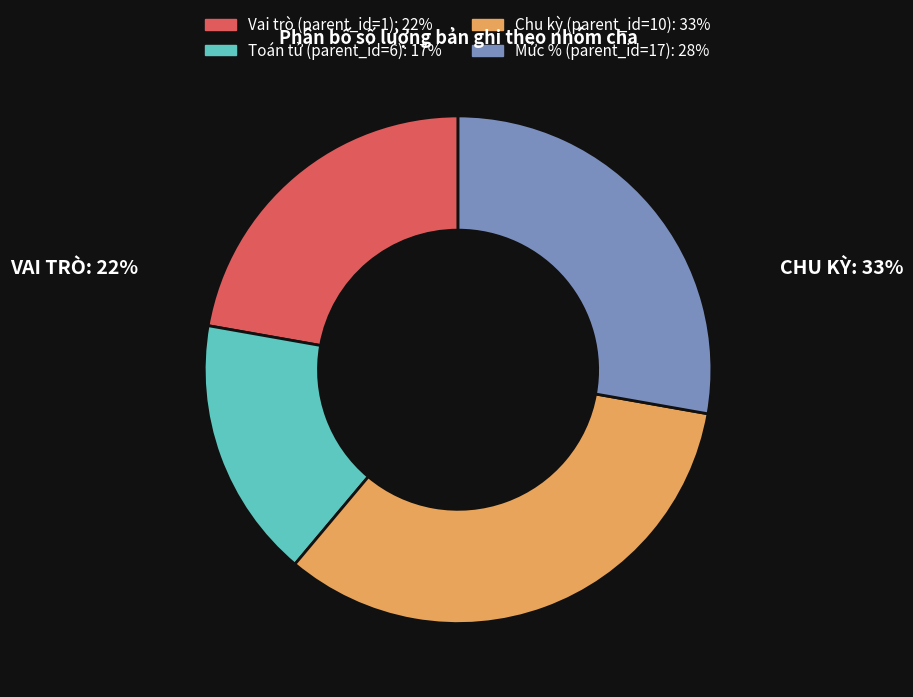

Which slice is the largest?

Chu kỳ (parent_id=10)